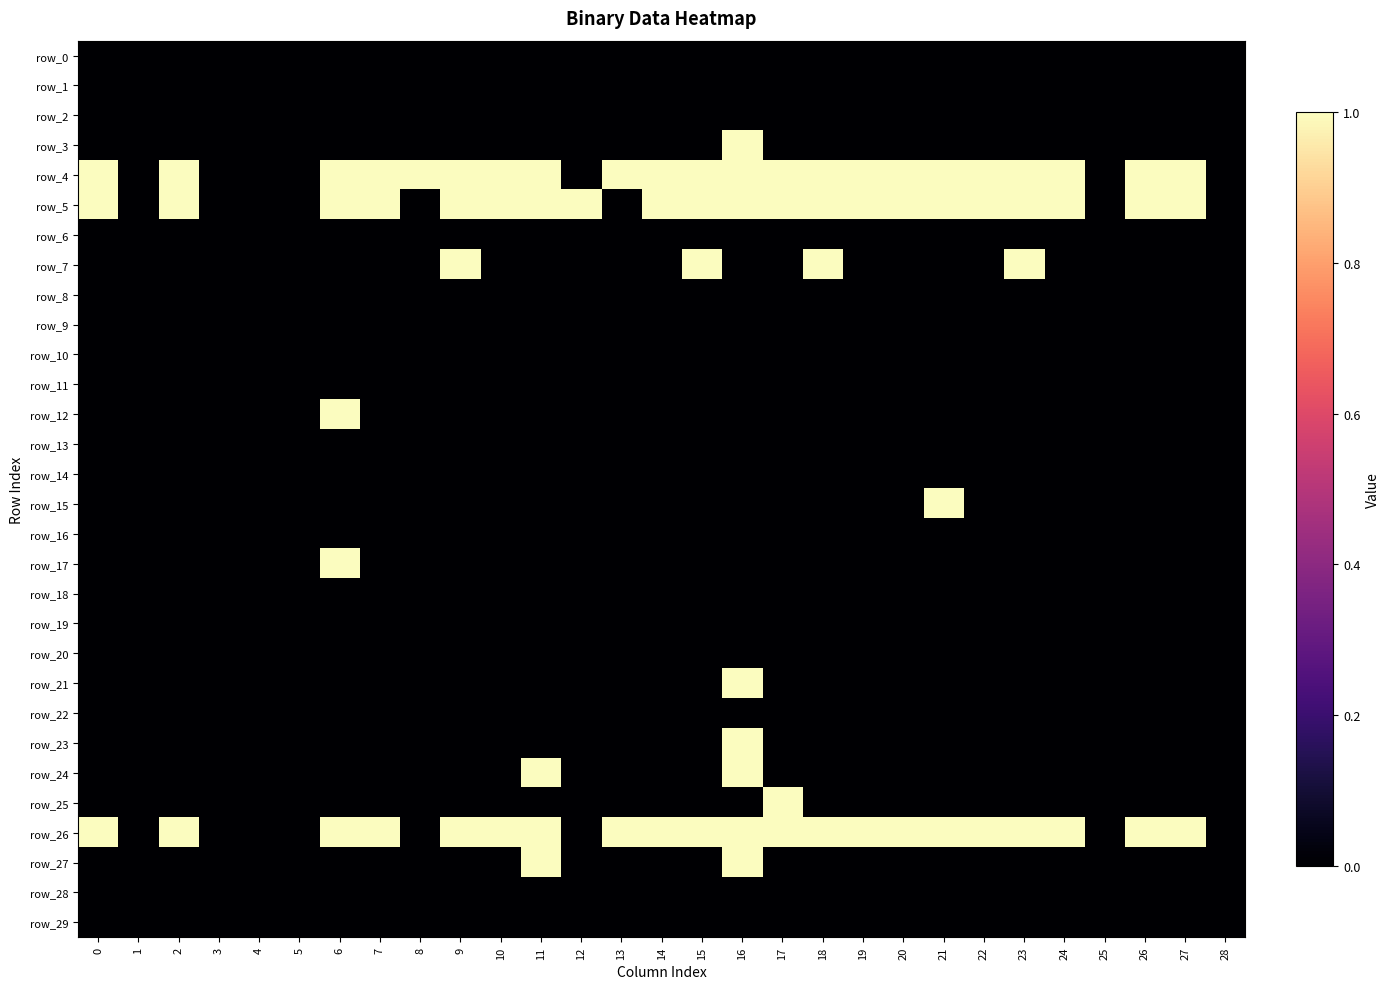

Between 27 and 1, which is larger?

27